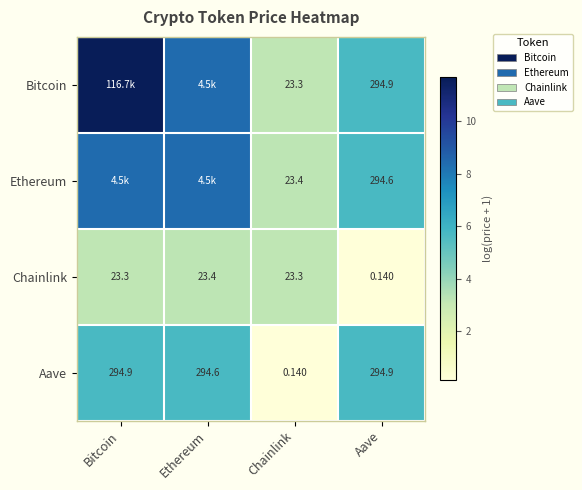

Is the value of Bitcoin at Aave greater than the value of Aave at Ethereum?

Yes